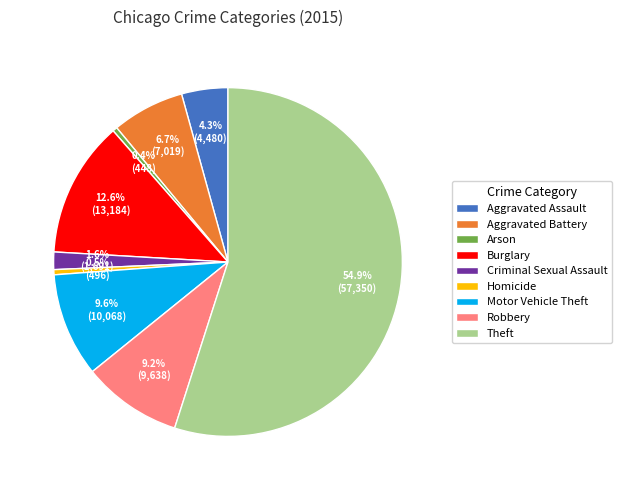

Is it true that Aggravated Battery is 7% of the pie?

True